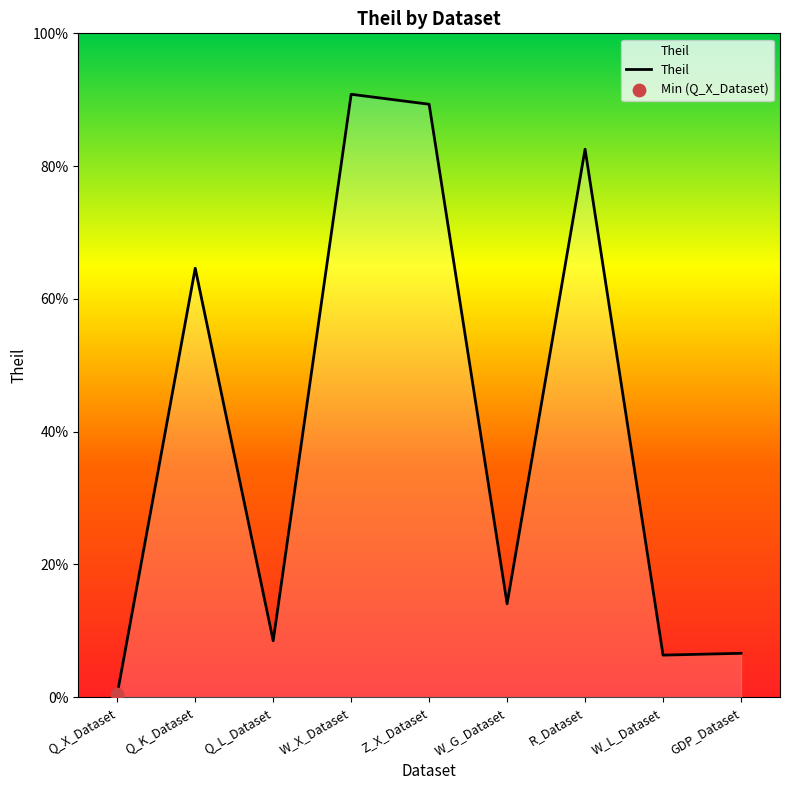

Between Q_K_Dataset and Z_X_Dataset, which is larger?

Z_X_Dataset